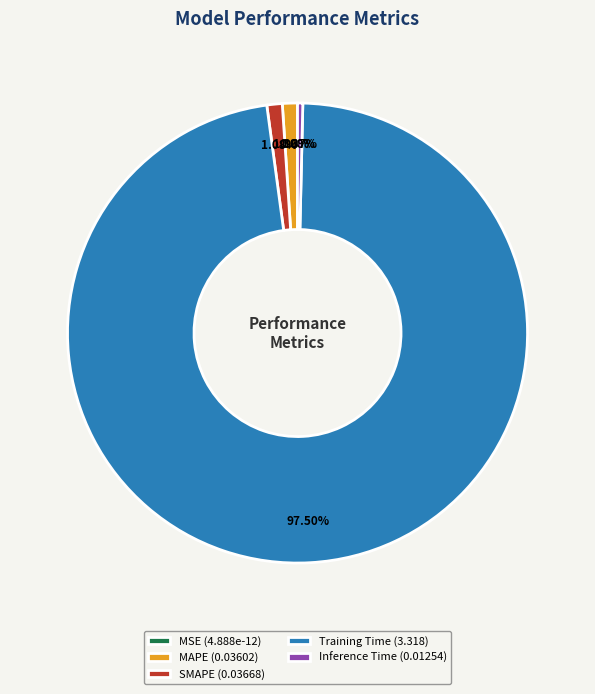

Which slice is the largest?

Training Time